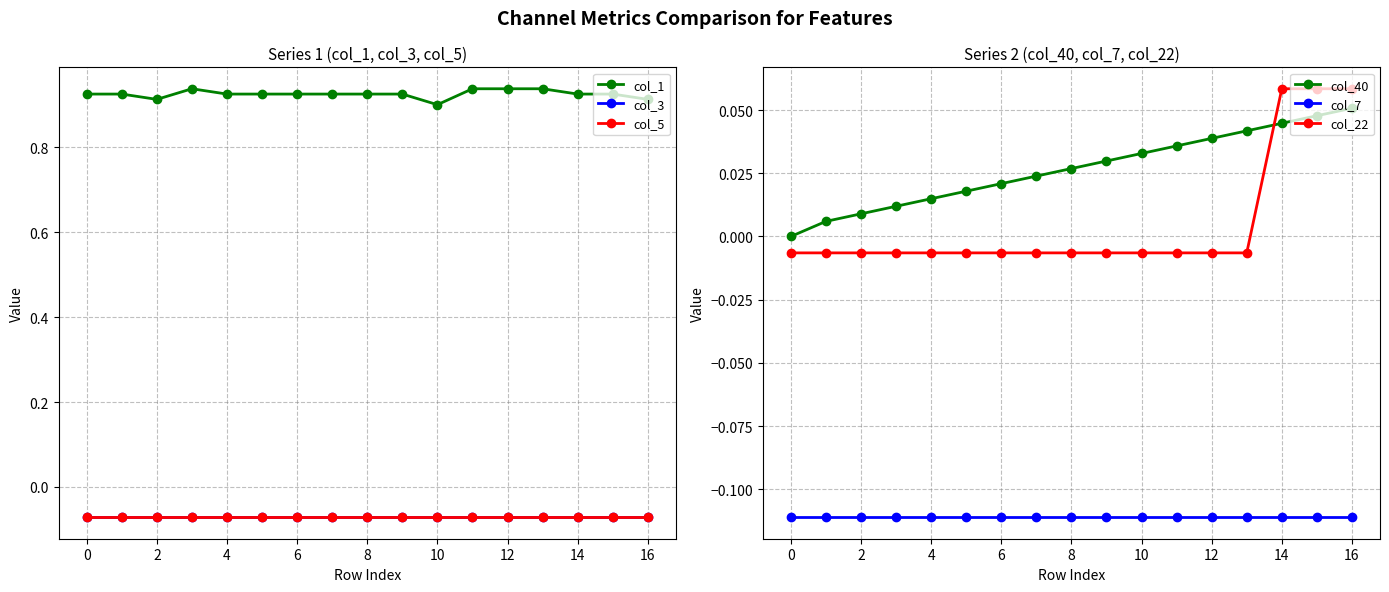

True or false: col_22 and col_7 cross at least once.

False